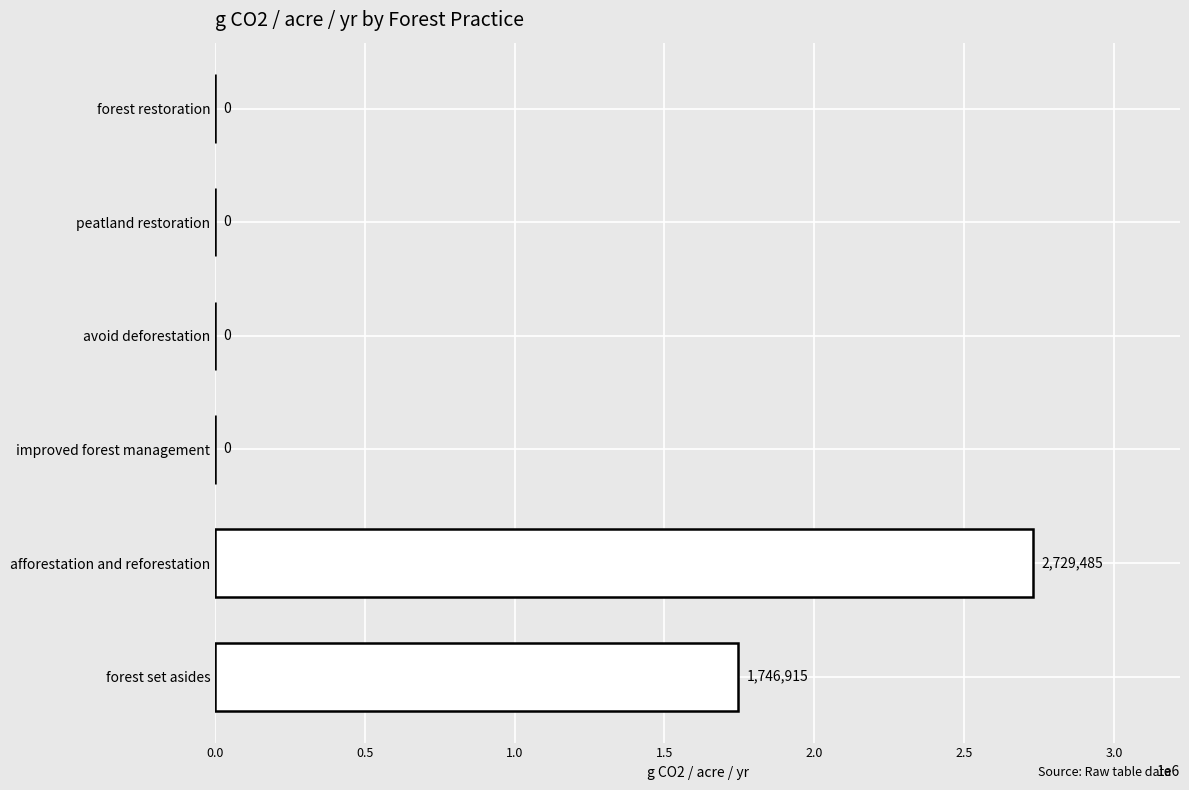

Between afforestation and reforestation and forest set asides, which is larger?

afforestation and reforestation